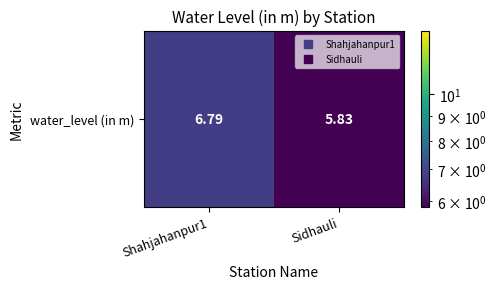

How many series are shown in this chart?

1